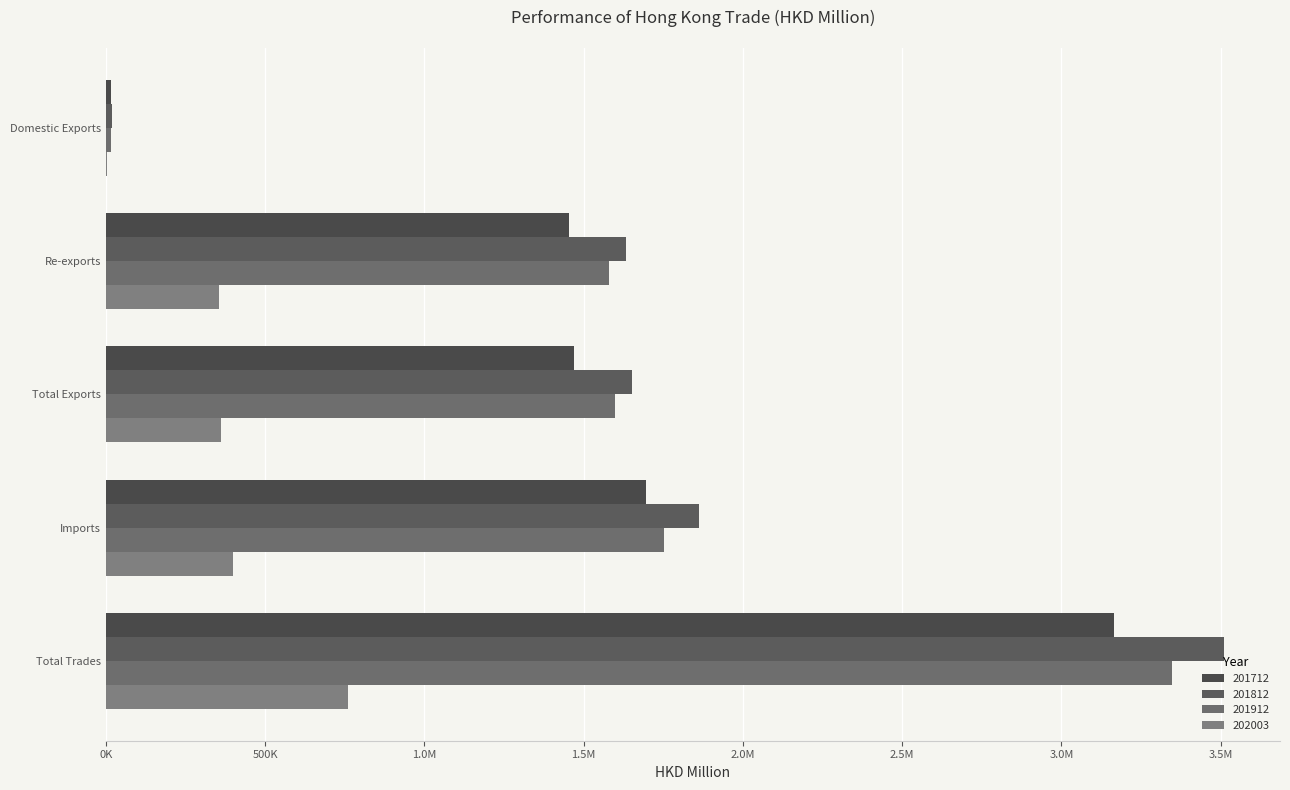

The 201812 series shows 18566.6 at Domestic Exports. True or false?

True